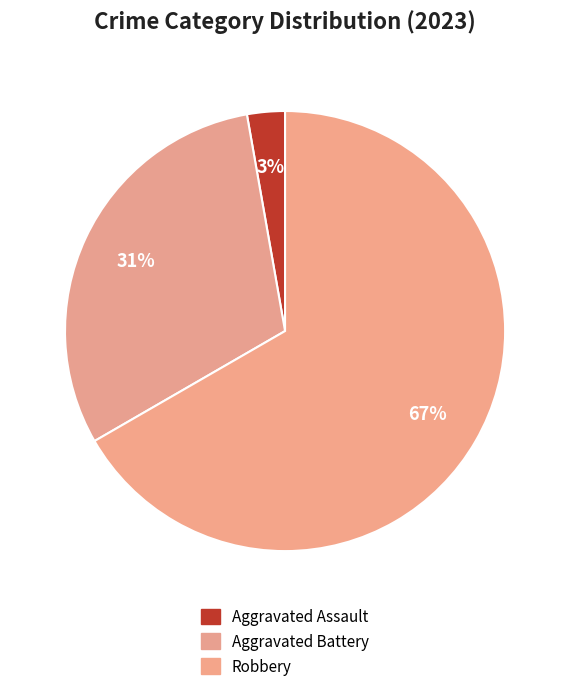

Count the number of slices in the pie.

3